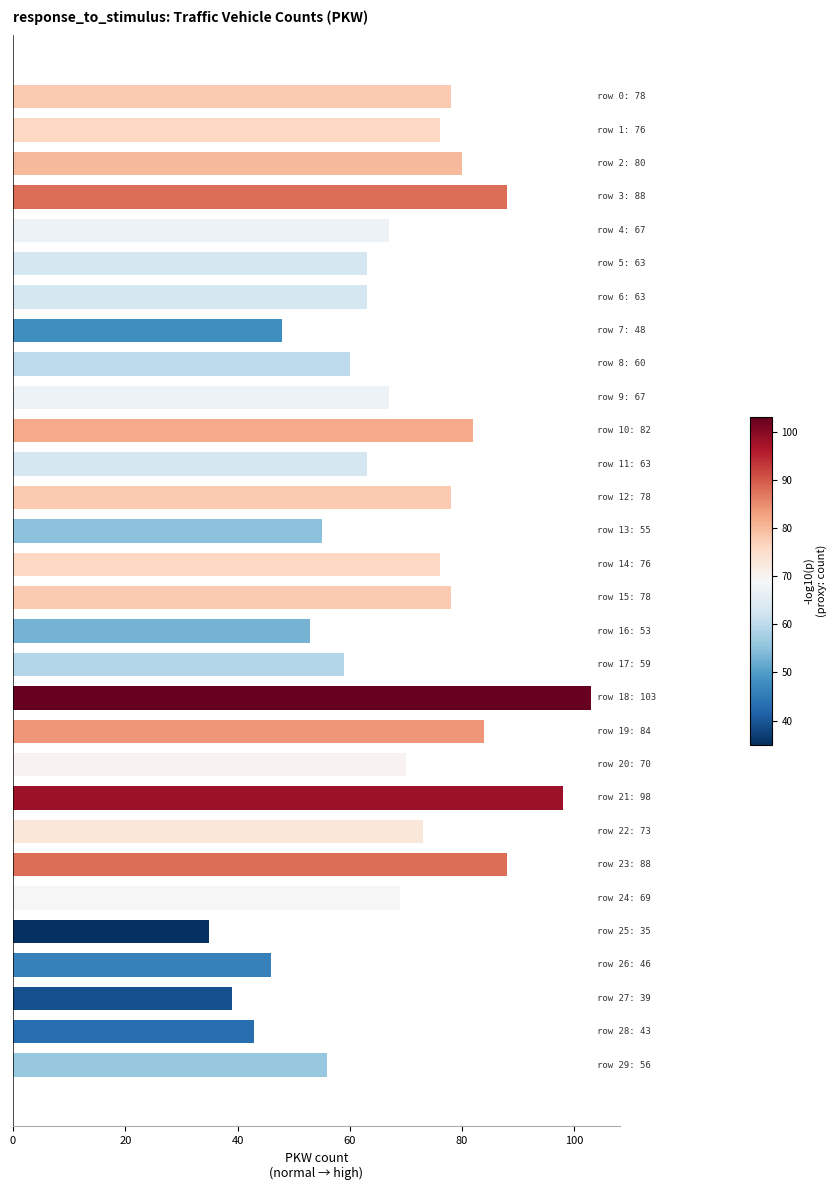

What is the value of the 4th bar from the top?

88